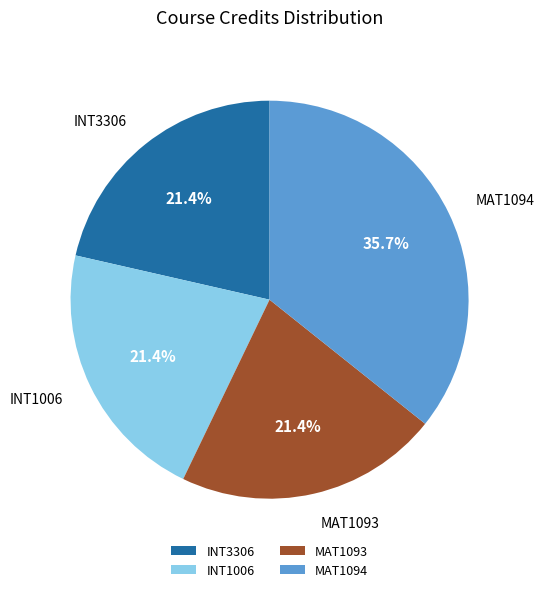

Count the number of slices in the pie.

4